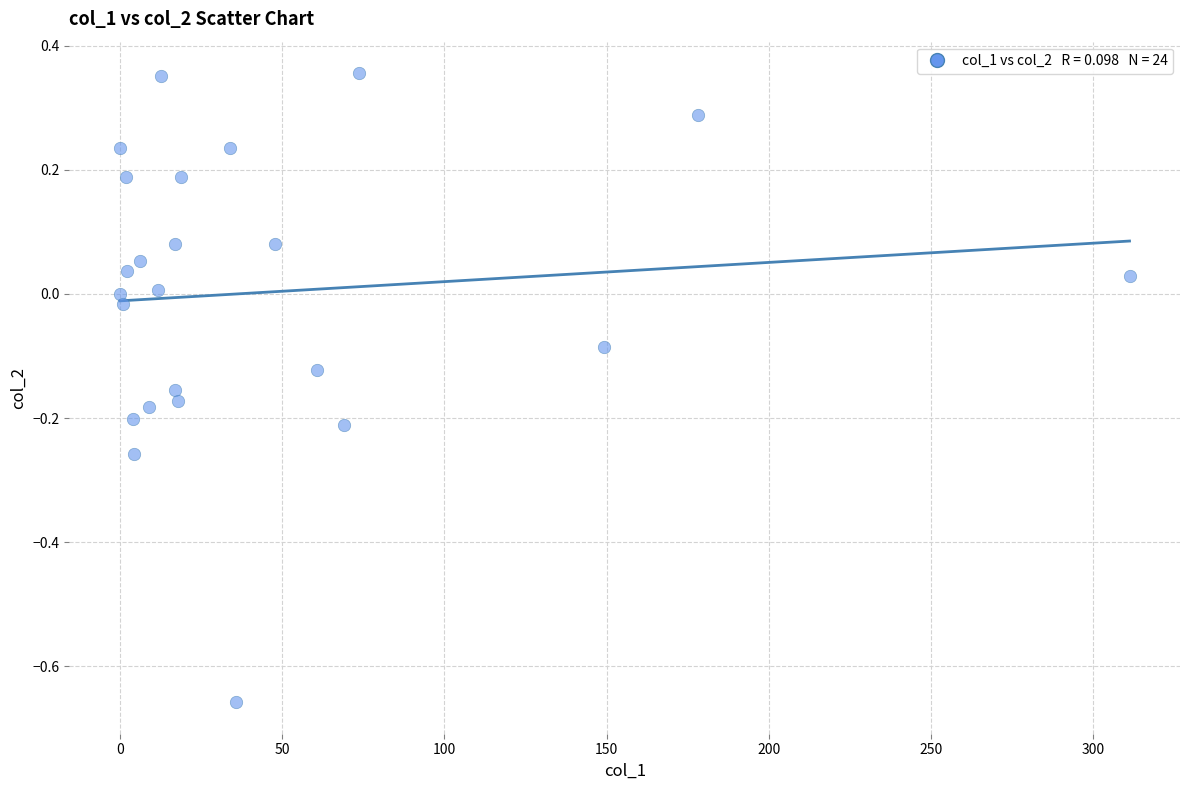

What is the range of Y values (max minus min)?

1.0